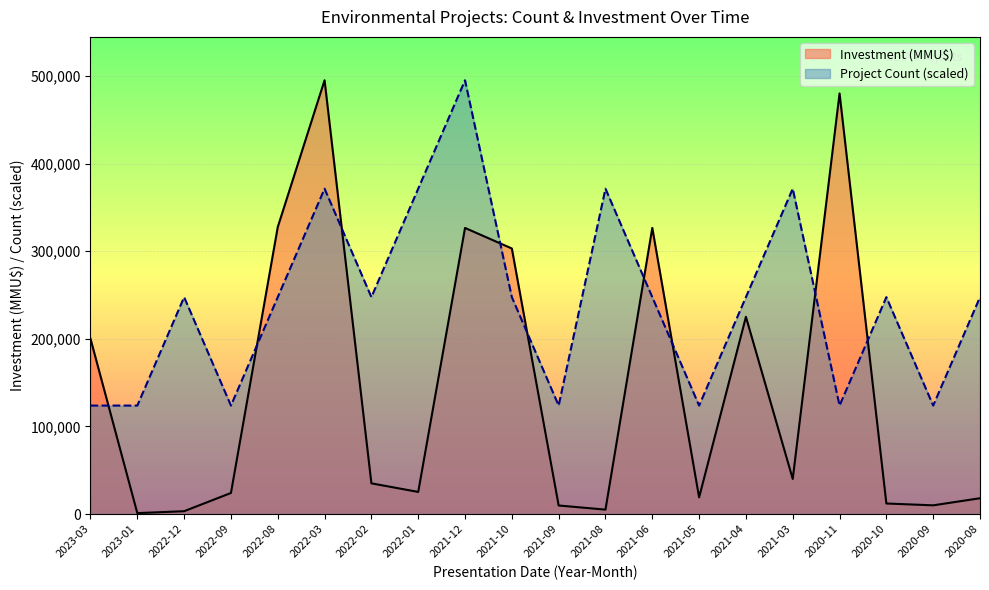

Does the chart display data point markers on the line(s)?

No